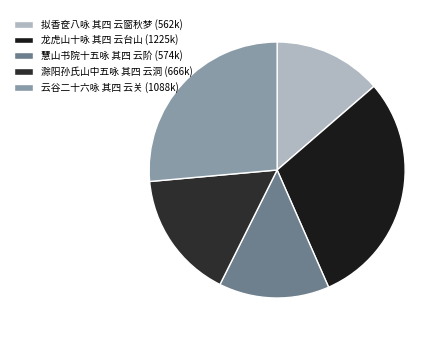

Is there any slice that represents more than half of the pie?

No